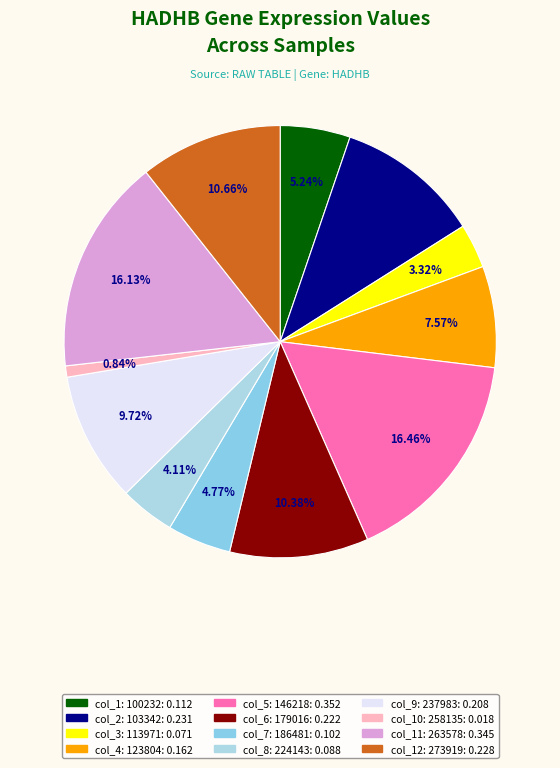

Does any single category account for the majority?

No